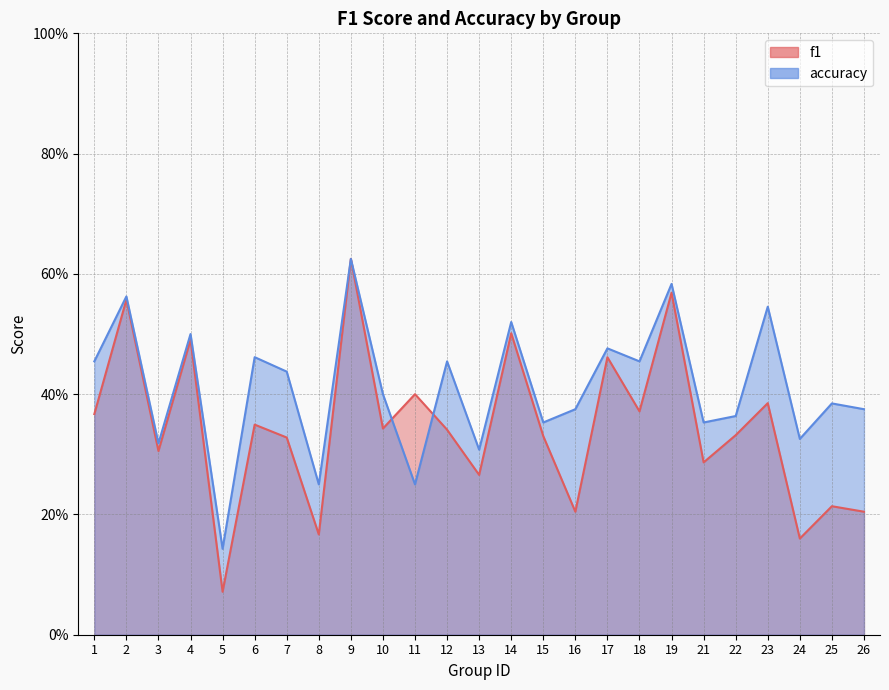

At which category is the sum across all series the highest?

9